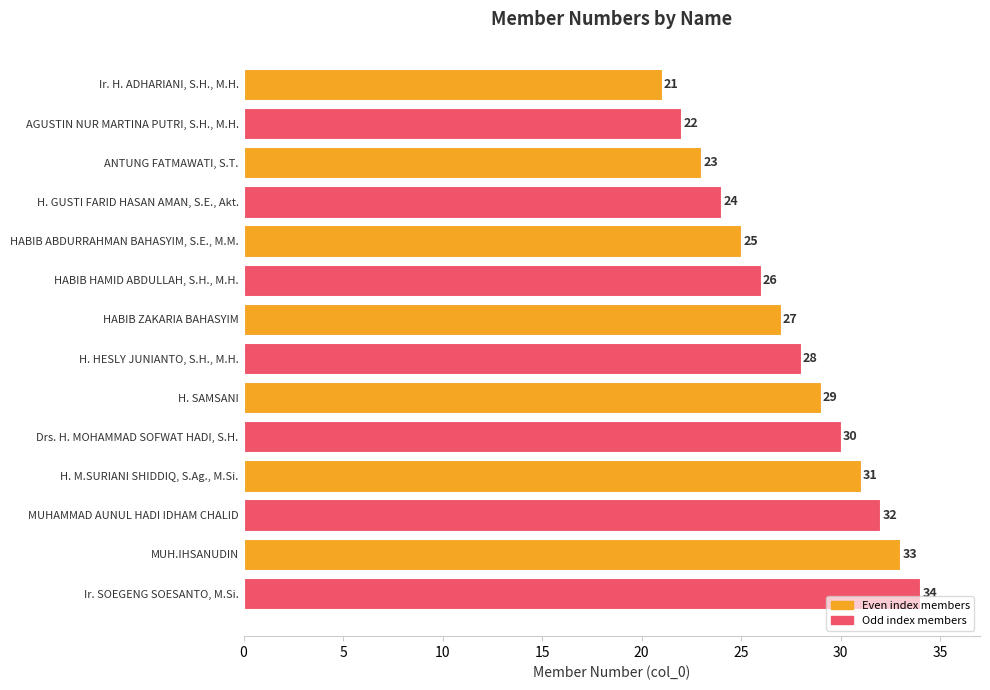

Reading top to bottom, list all the values displayed in this chart.

Ir. H. ADHARIANI, S.H., M.H.=21	AGUSTIN NUR MARTINA PUTRI, S.H., M.H.=22	ANTUNG FATMAWATI, S.T.=23	H. GUSTI FARID HASAN AMAN, S.E., Akt.=24	HABIB ABDURRAHMAN BAHASYIM, S.E., M.M.=25	HABIB HAMID ABDULLAH, S.H., M.H.=26	HABIB ZAKARIA BAHASYIM=27	H. HESLY JUNIANTO, S.H., M.H.=28	H. SAMSANI=29	Drs. H. MOHAMMAD SOFWAT HADI, S.H.=30	H. M.SURIANI SHIDDIQ, S.Ag., M.Si.=31	MUHAMMAD AUNUL HADI IDHAM CHALID=32	MUH.IHSANUDIN=33	Ir. SOEGENG SOESANTO, M.Si.=34